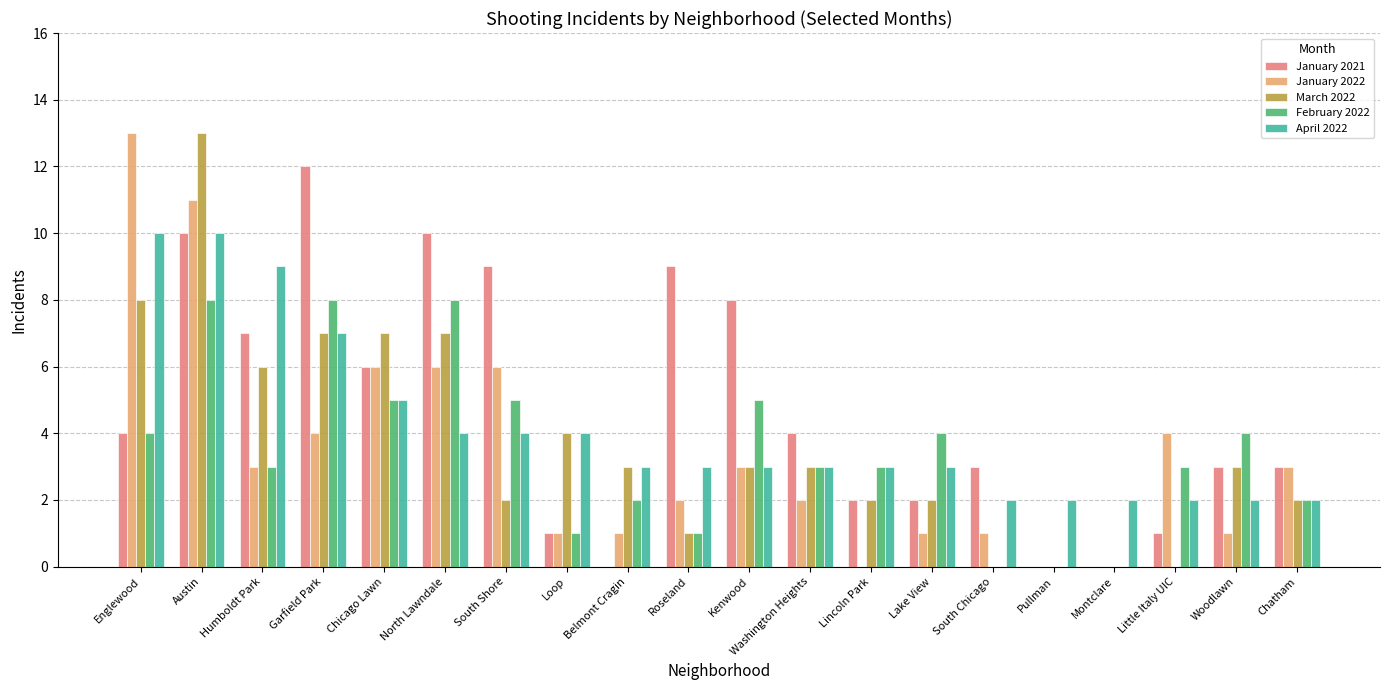

The March 2022 series shows 4 at Lincoln Park. True or false?

False